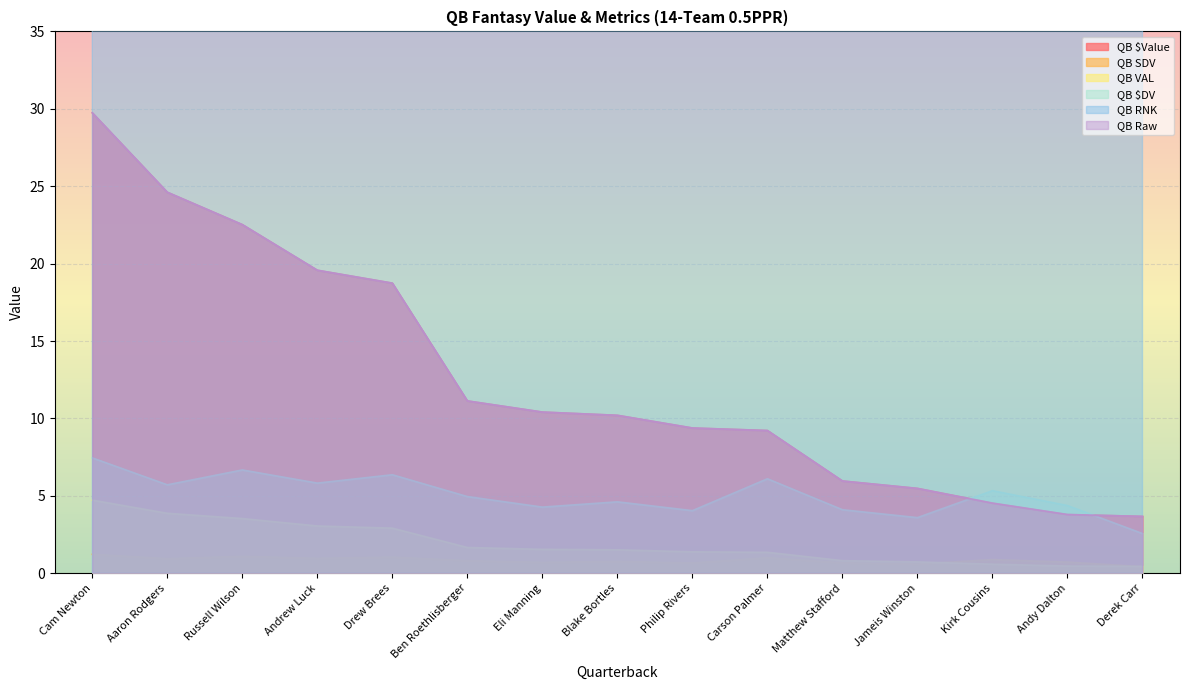

Which category has the lowest value in the QB SDV series?

Derek Carr